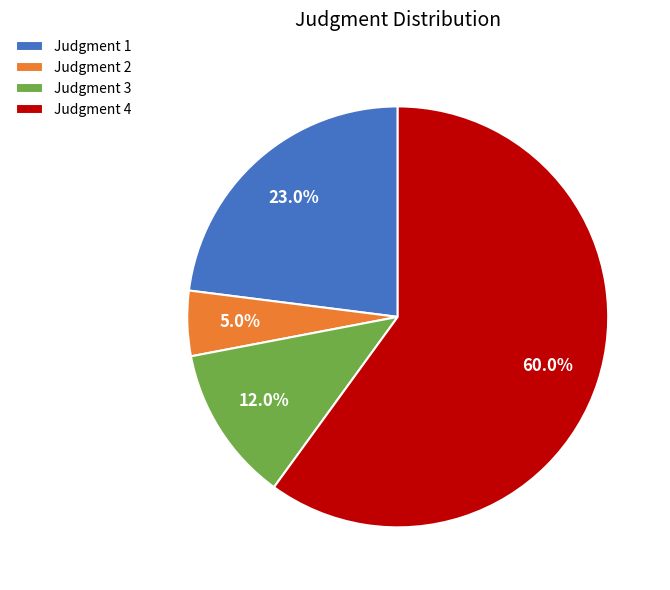

How many slices are in this pie chart?

4